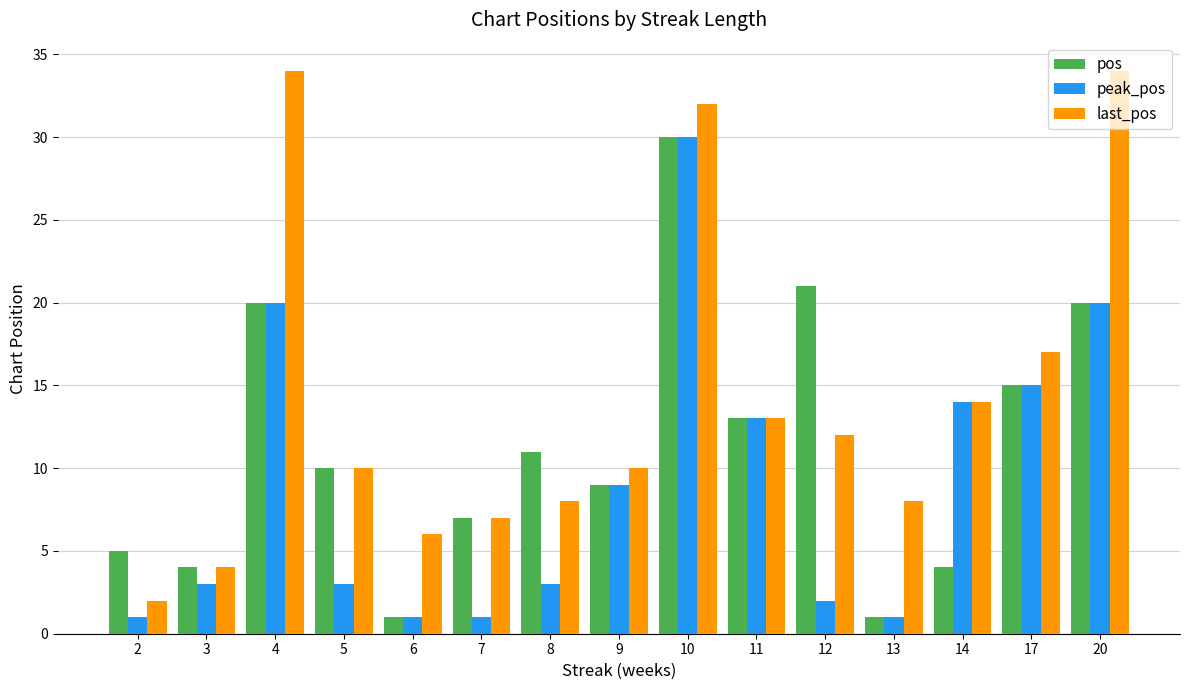

Where does the last_pos series first go above 10?

4